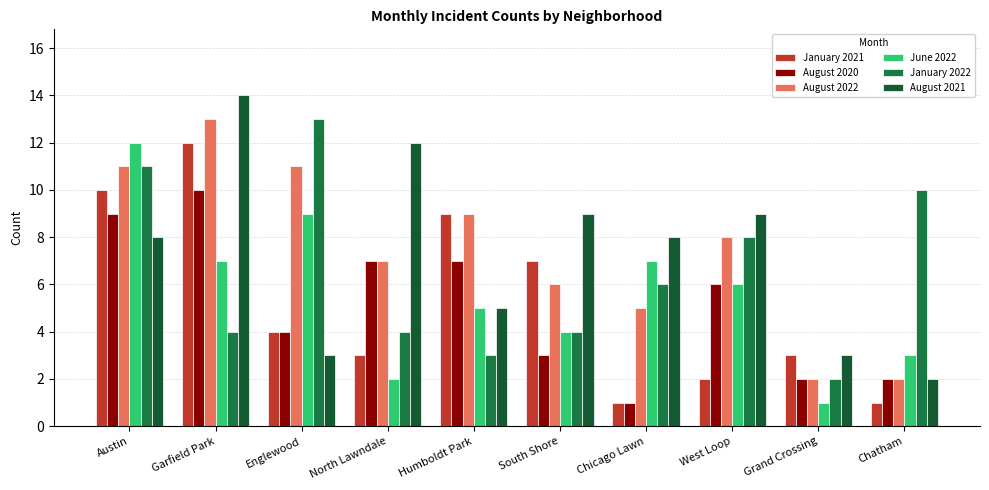

At which label does June 2022 first exceed 6?

Austin